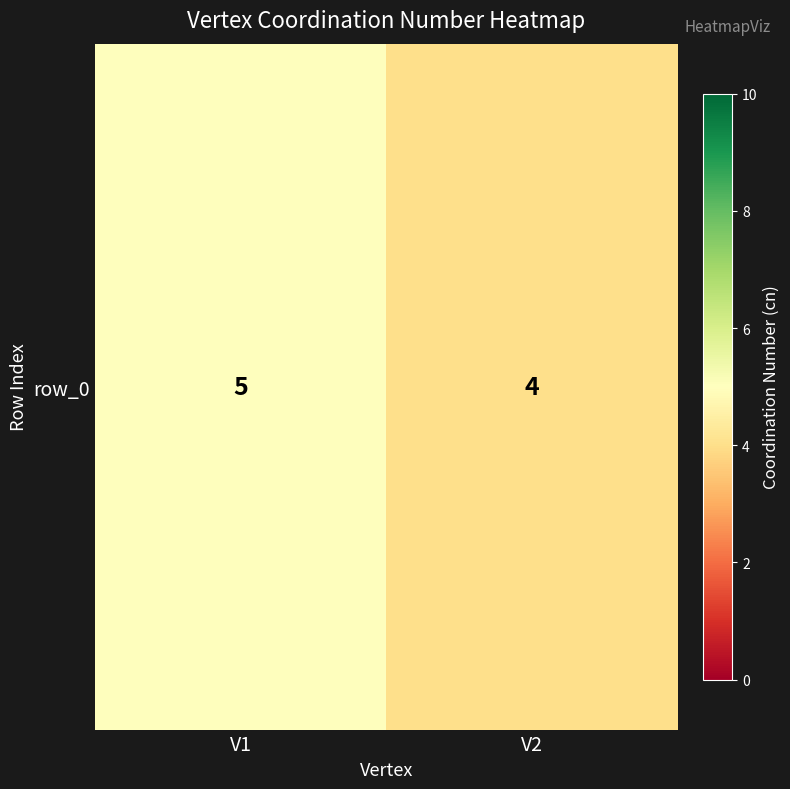

List the labels in order of value, largest first.

V1, V2